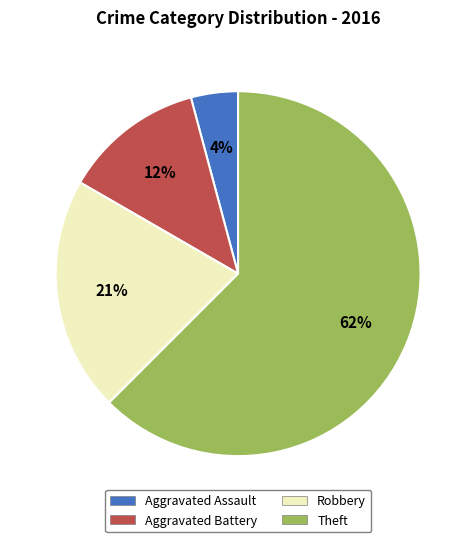

Is the sum of Aggravated Assault and Theft greater than half?

Yes